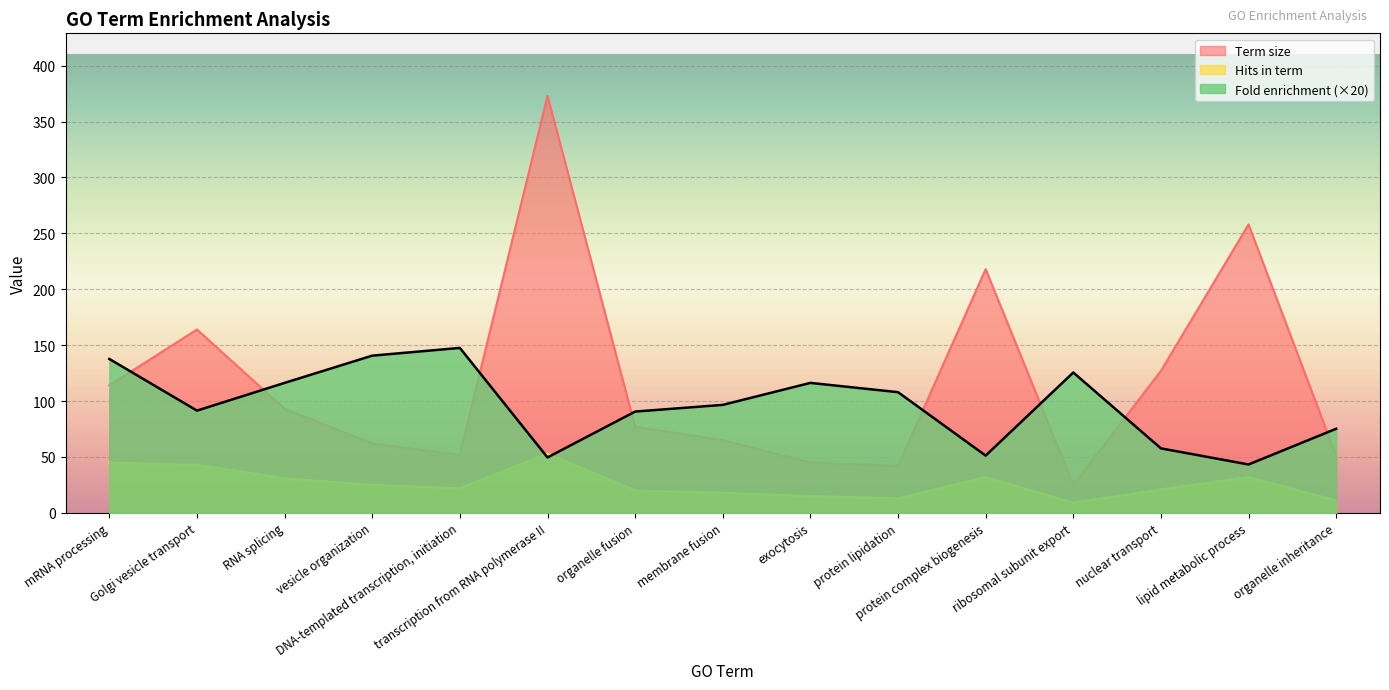

True or false: Term size has a value of 77.0 at organelle fusion.

True